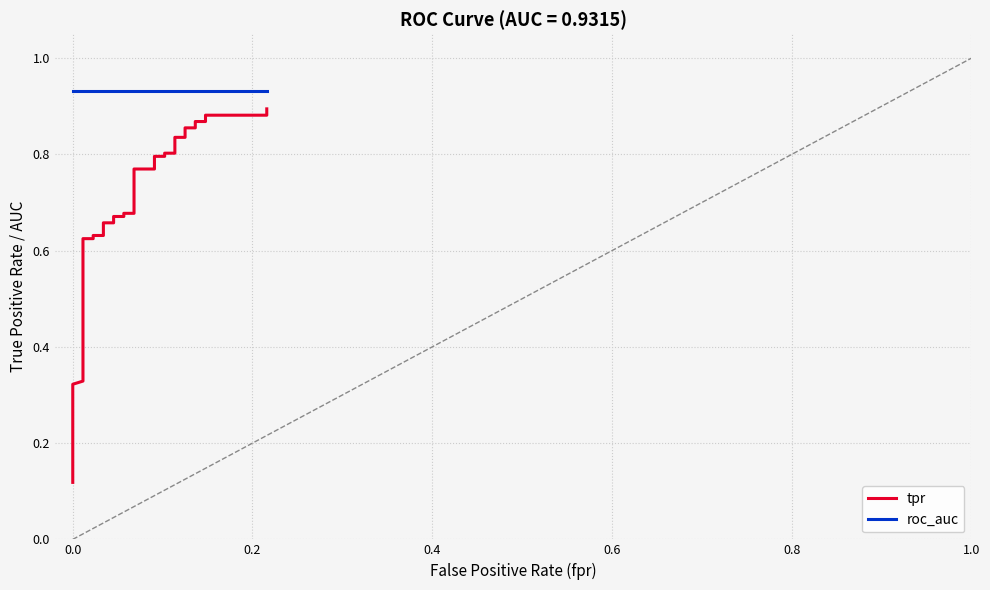

True or false: tpr and roc_auc intersect in this chart.

False